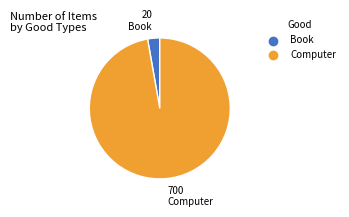

Is there any slice that represents more than half of the pie?

Yes